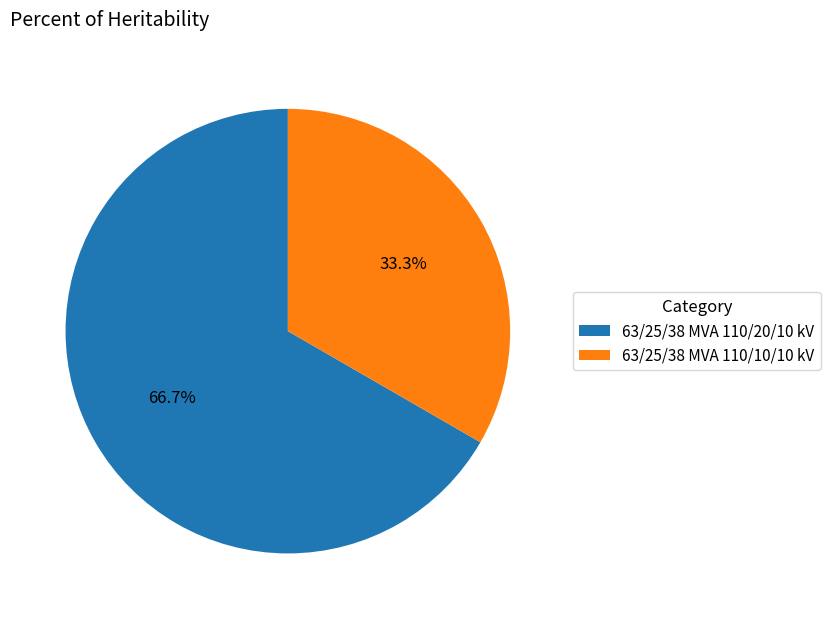

Does 63/25/38 MVA 110/20/10 kV account for over 50% of the chart?

Yes